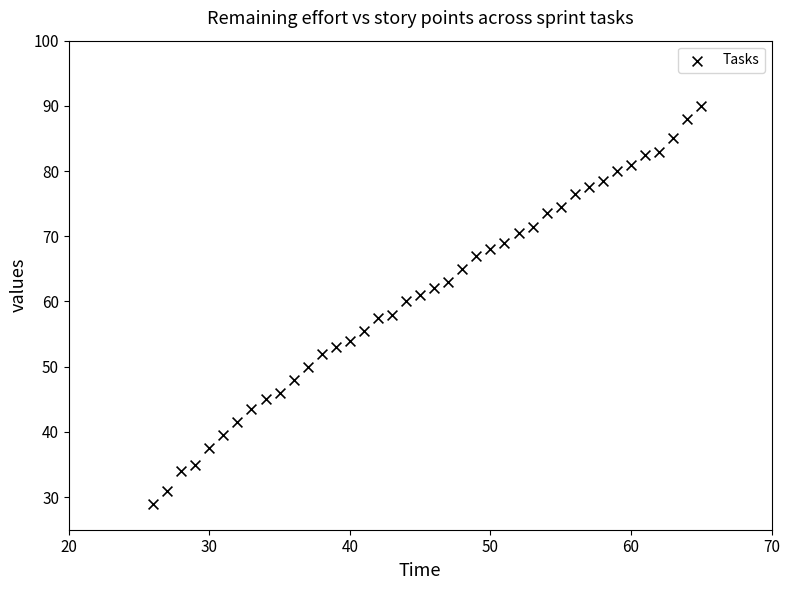

What is the range of Y values (max minus min)?

61.0